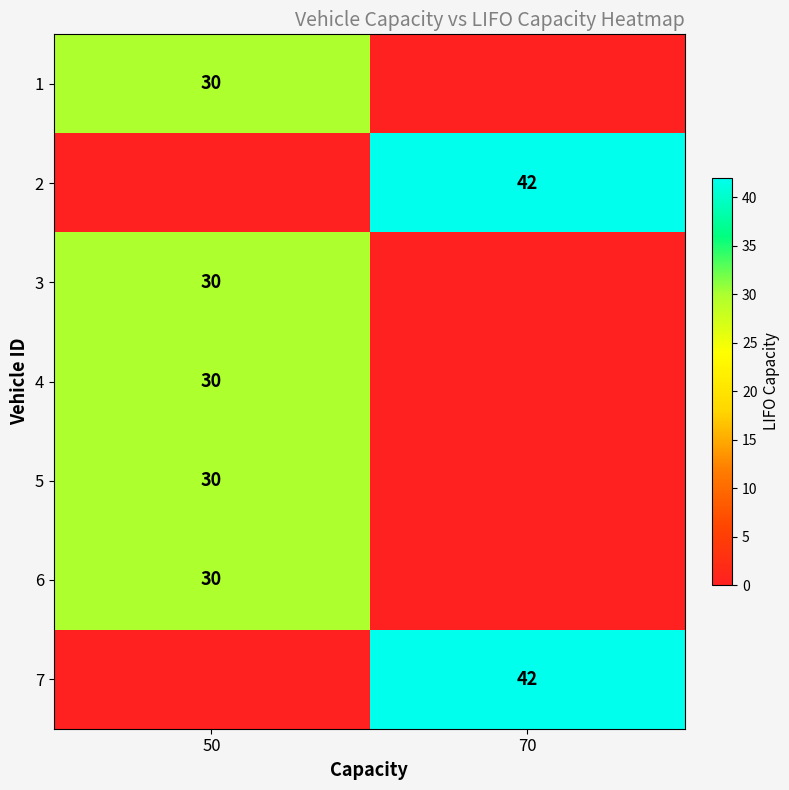

At which category does the chart reach its minimum across all series?

70